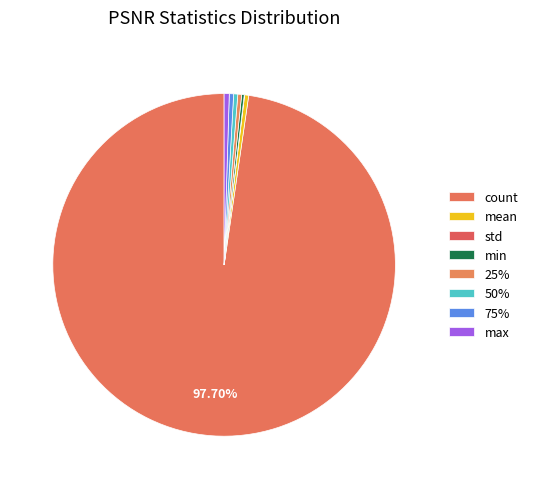

Rank the categories by value from highest to lowest.

count, max, 75%, 50%, mean, 25%, min, std